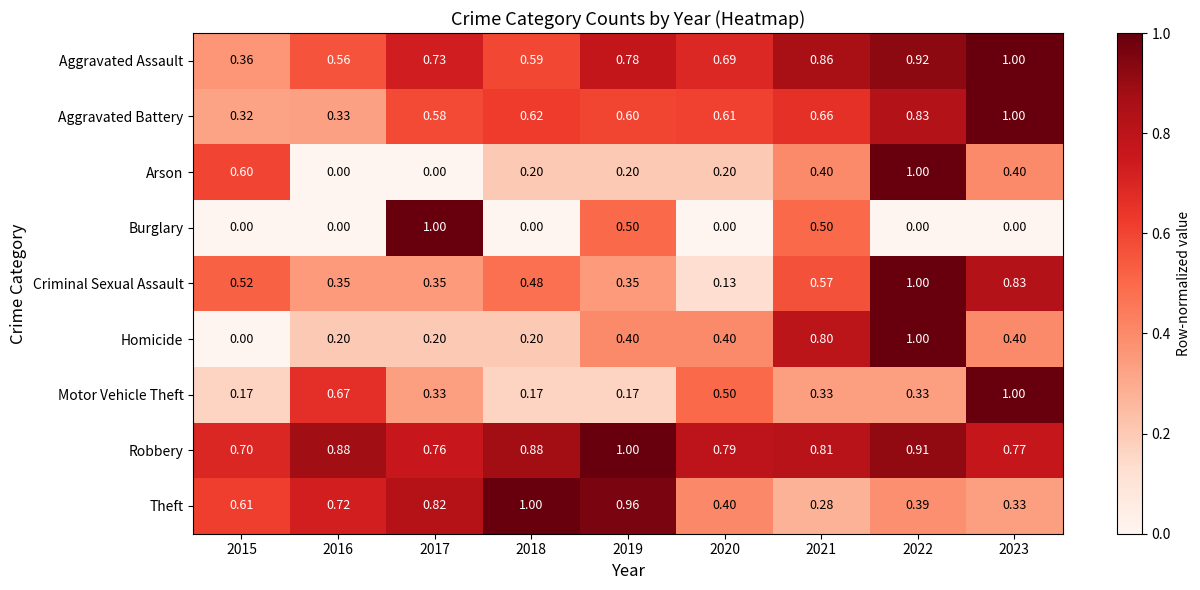

What is the difference between the highest and lowest values at 2020?

0.8